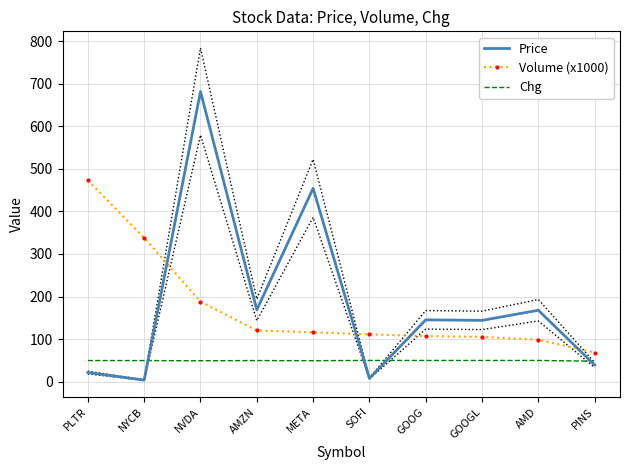

What is the difference between the Price values at AMD and NVDA?

513.7